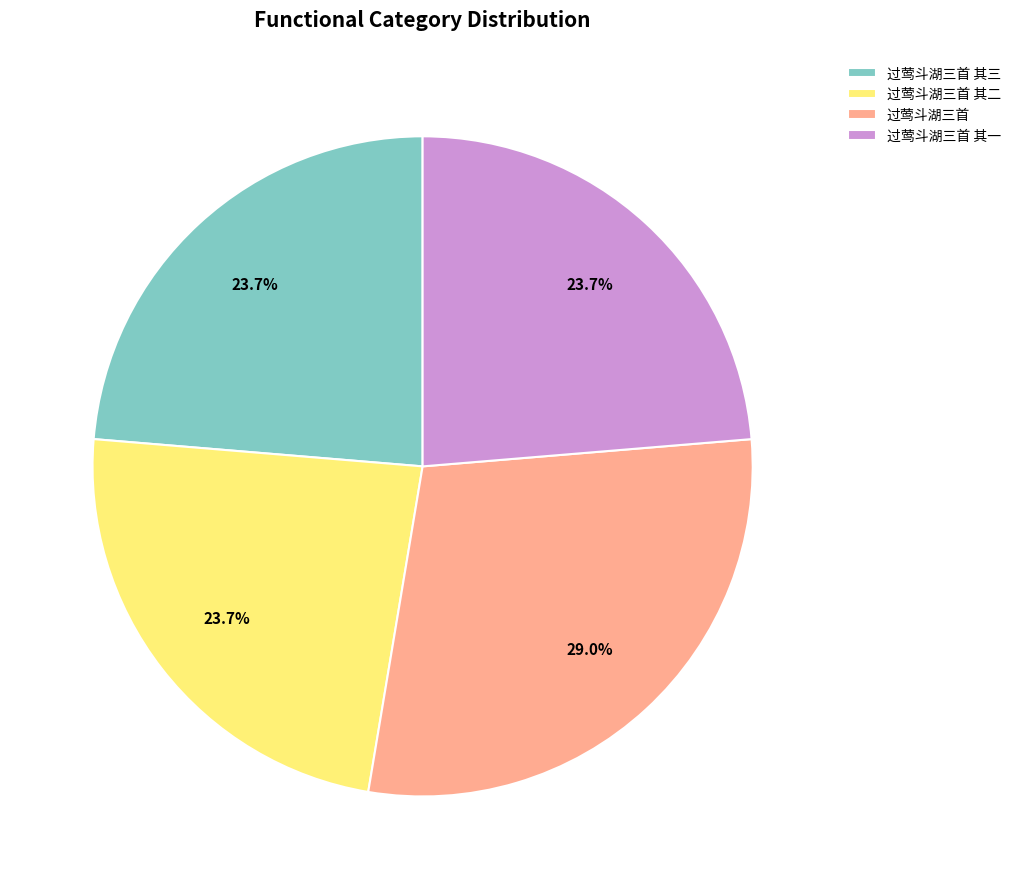

Which has a higher value, 过莺斗湖三首 其一 or 过莺斗湖三首?

过莺斗湖三首